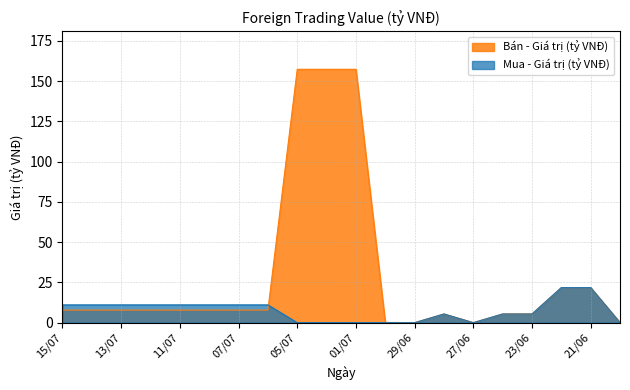

What is the difference between the second highest and minimum values in the Mua - Giá trị (tỷ VNĐ) series?

21.8